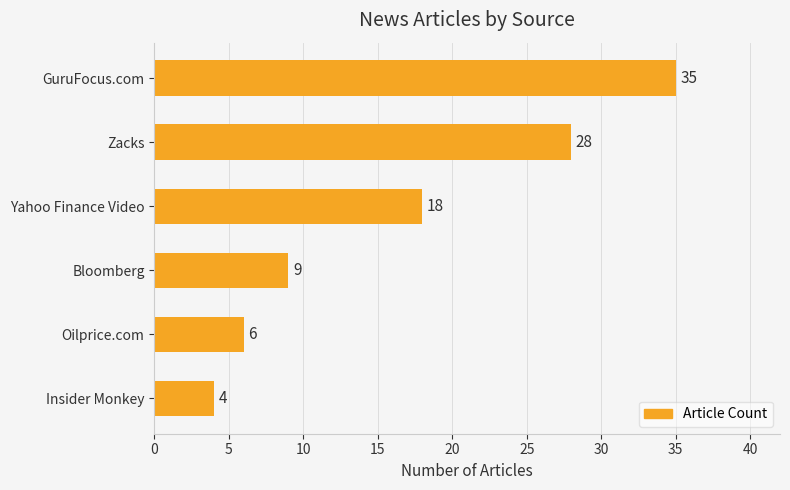

List the labels in order of value, largest first.

GuruFocus.com, Zacks, Yahoo Finance Video, Bloomberg, Oilprice.com, Insider Monkey